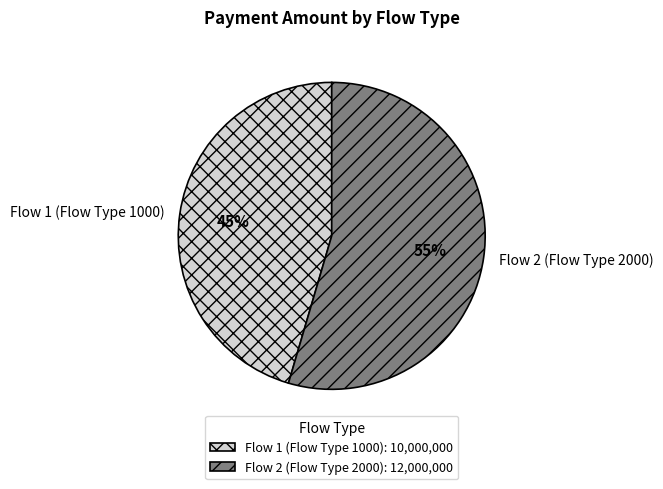

Is it true that Flow 1 (Flow Type 1000) is 56% of the pie?

False